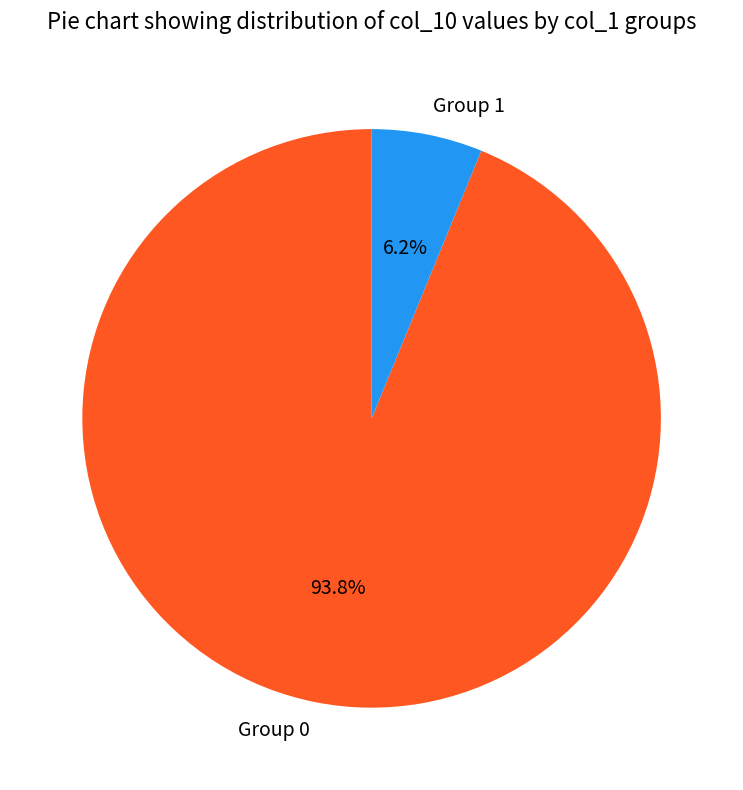

Rank the categories by value from highest to lowest.

Group 0, Group 1